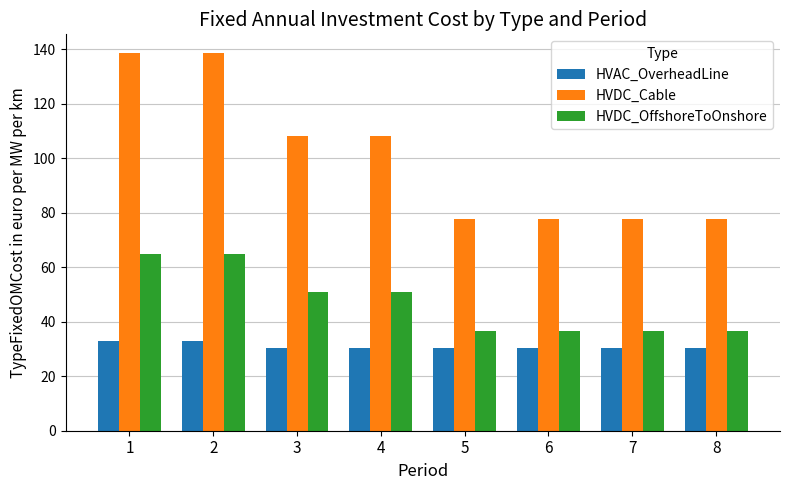

Reading left to right, what are all the values shown in this chart?

HVAC_OverheadLine: 33.1	33.1	30.2	30.2	30.2	30.2	30.2	30.2
HVDC_Cable: 138.5	138.5	108.0	108.0	77.5	77.5	77.5	77.5
HVDC_OffshoreToOnshore: 65.0	65.0	50.7	50.7	36.4	36.4	36.4	36.4